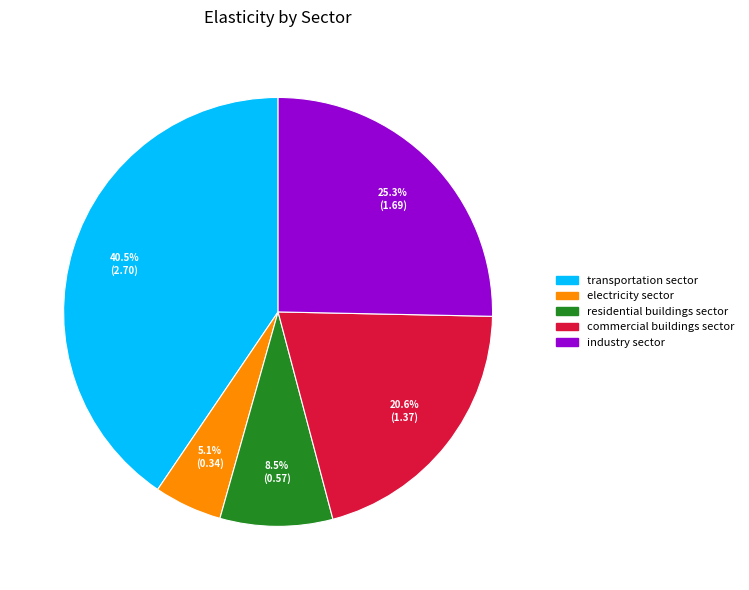

What is the ratio of the value at residential buildings sector to the value at industry sector?

0.3